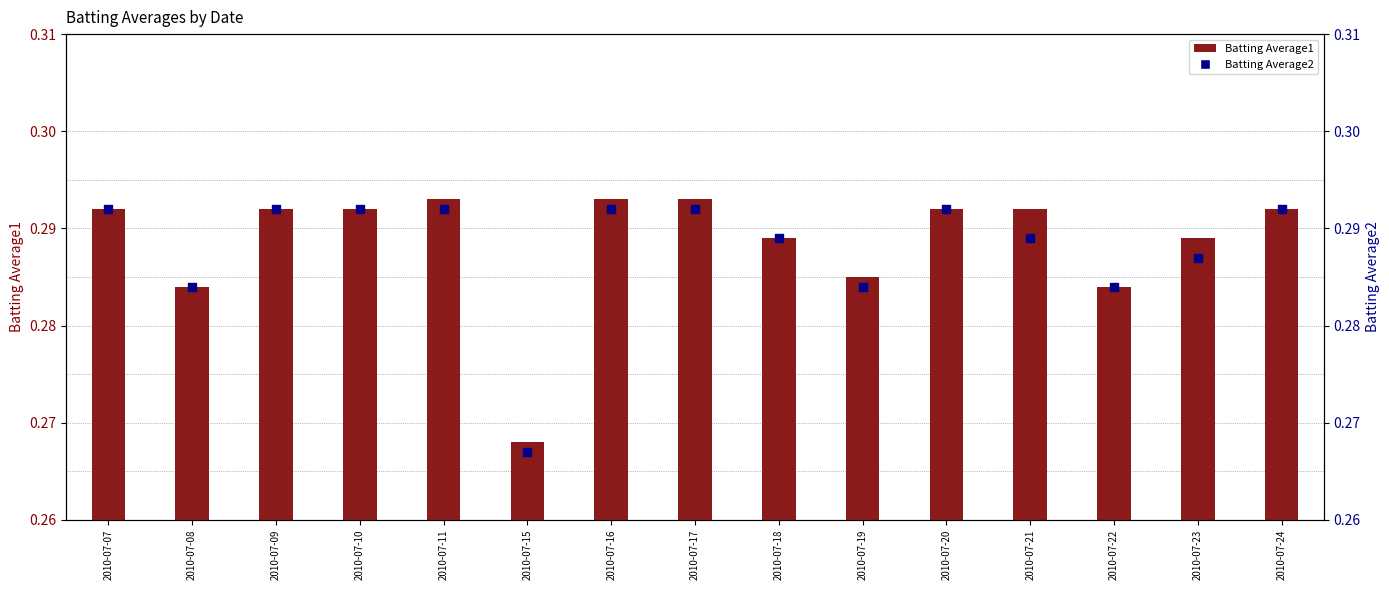

What is the total value across all series at 2010-07-11?

0.6